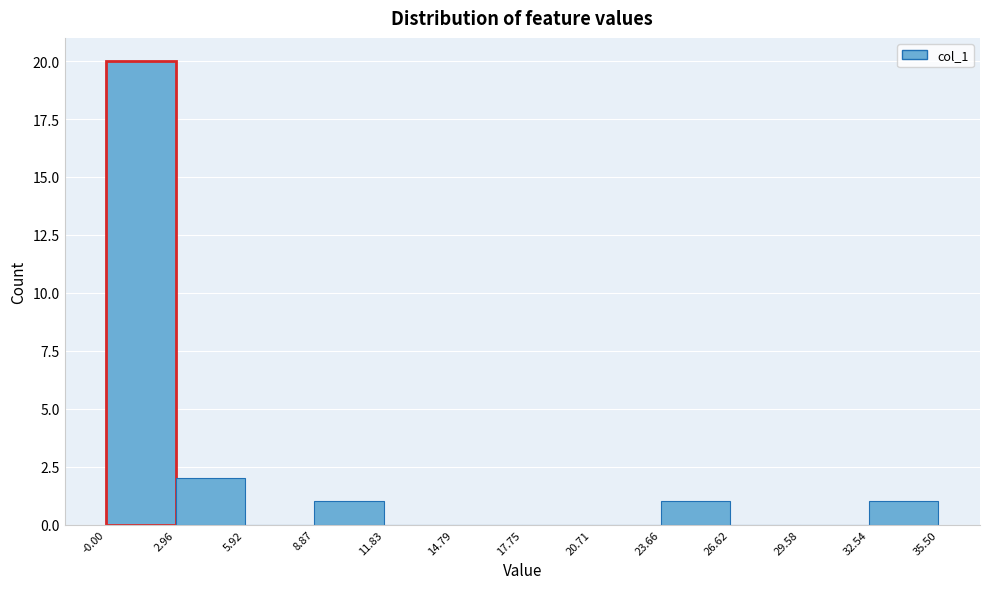

Reading left to right, transcribe this chart: for each bar, give the range it covers on the x-axis and its height. The values are not printed on the chart, so give them approximately, as read against the axis.

-0.00 to 2.96: 20
2.96 to 5.92: 2
5.92 to 8.87: 0
8.87 to 11.83: 1
11.83 to 14.79: 0
14.79 to 17.75: 0
17.75 to 20.71: 0
20.71 to 23.66: 0
23.66 to 26.62: 1
26.62 to 29.58: 0
29.58 to 32.54: 0
32.54 to 35.50: 1